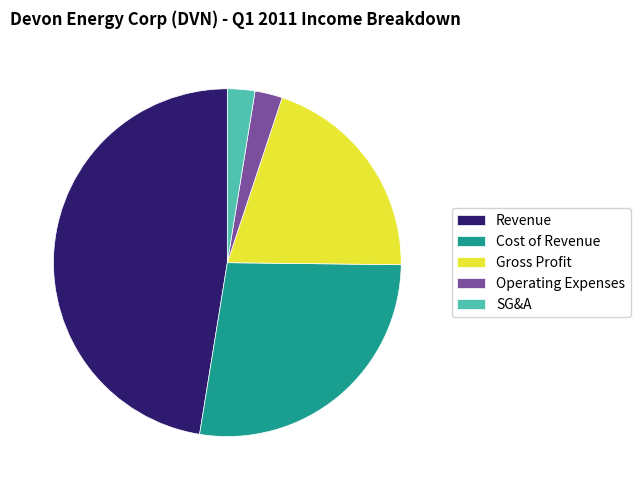

Is it true that Cost of Revenue is 16% of the pie?

False